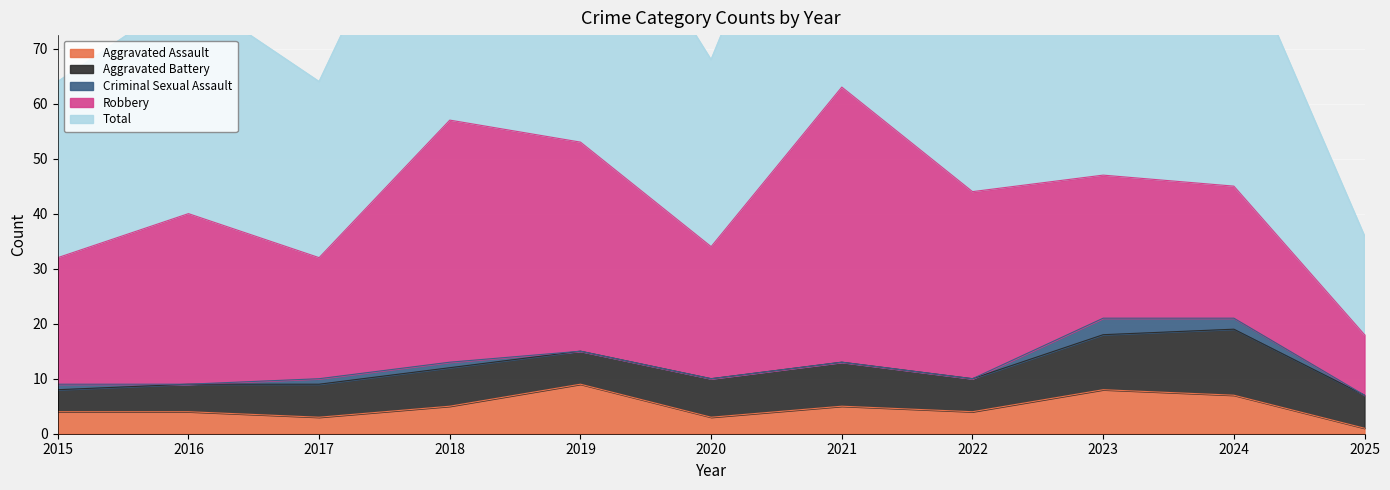

What is the value of the Criminal Sexual Assault point at the 9th from the left?

3